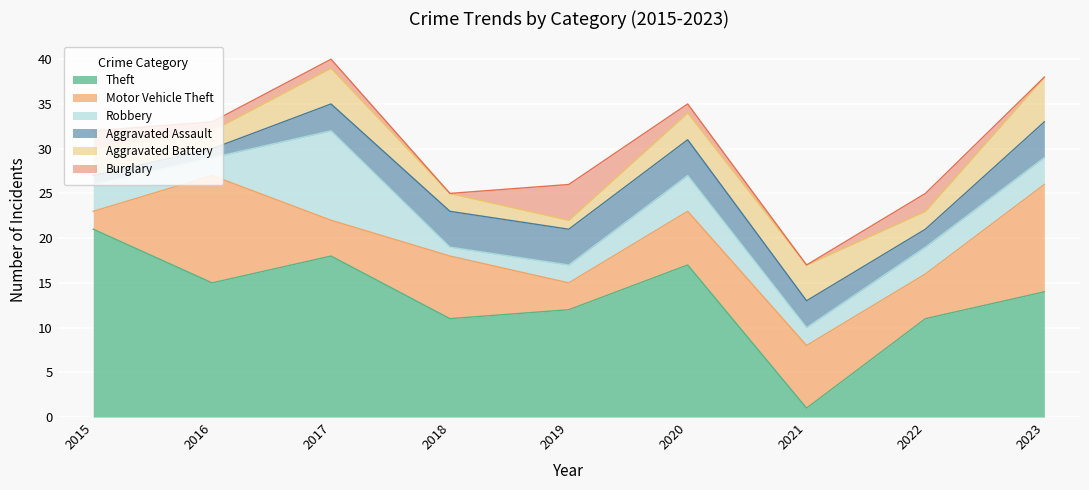

What is the total value across all series at 2019?

26